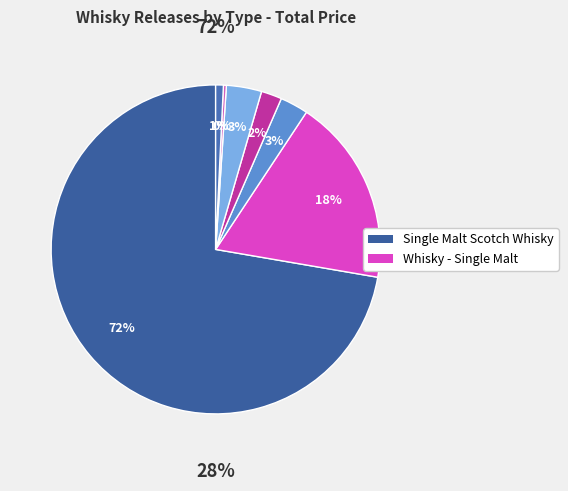

To the nearest percent, what portion does Bourbon represent?

3%